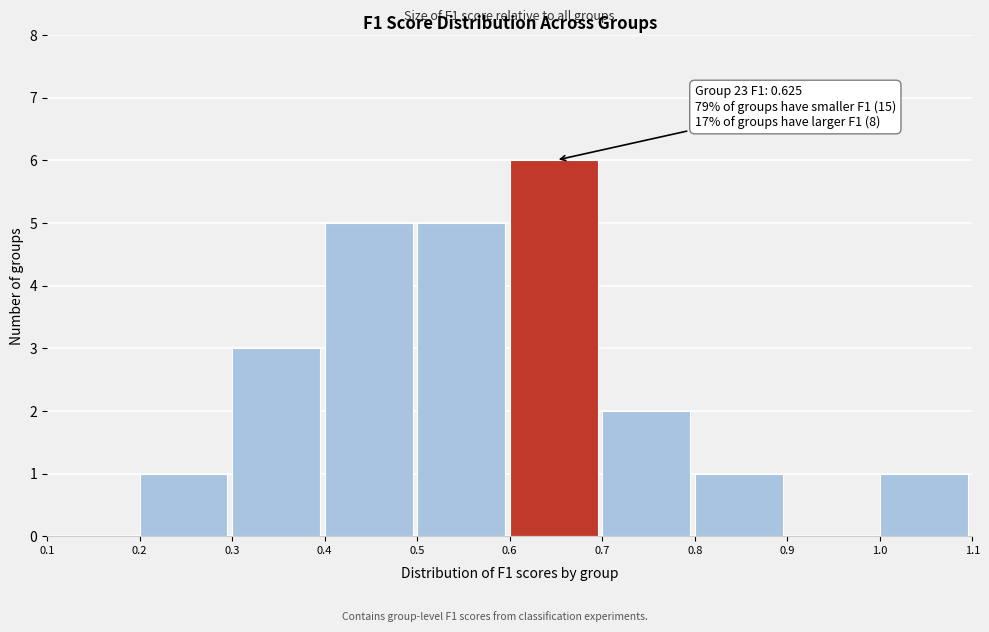

Which range on the x-axis has the tallest bar?

0.6 to 0.7